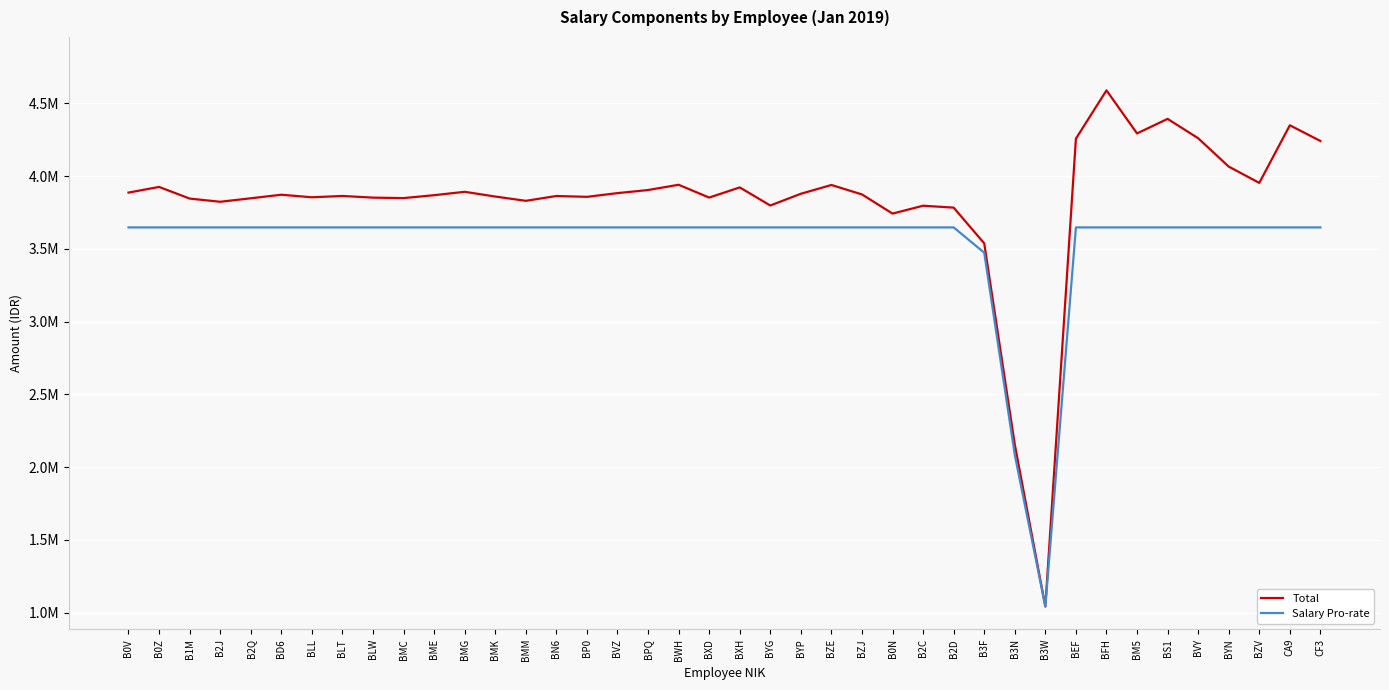

What are all the series names shown in the legend?

Total, Salary Pro-rate